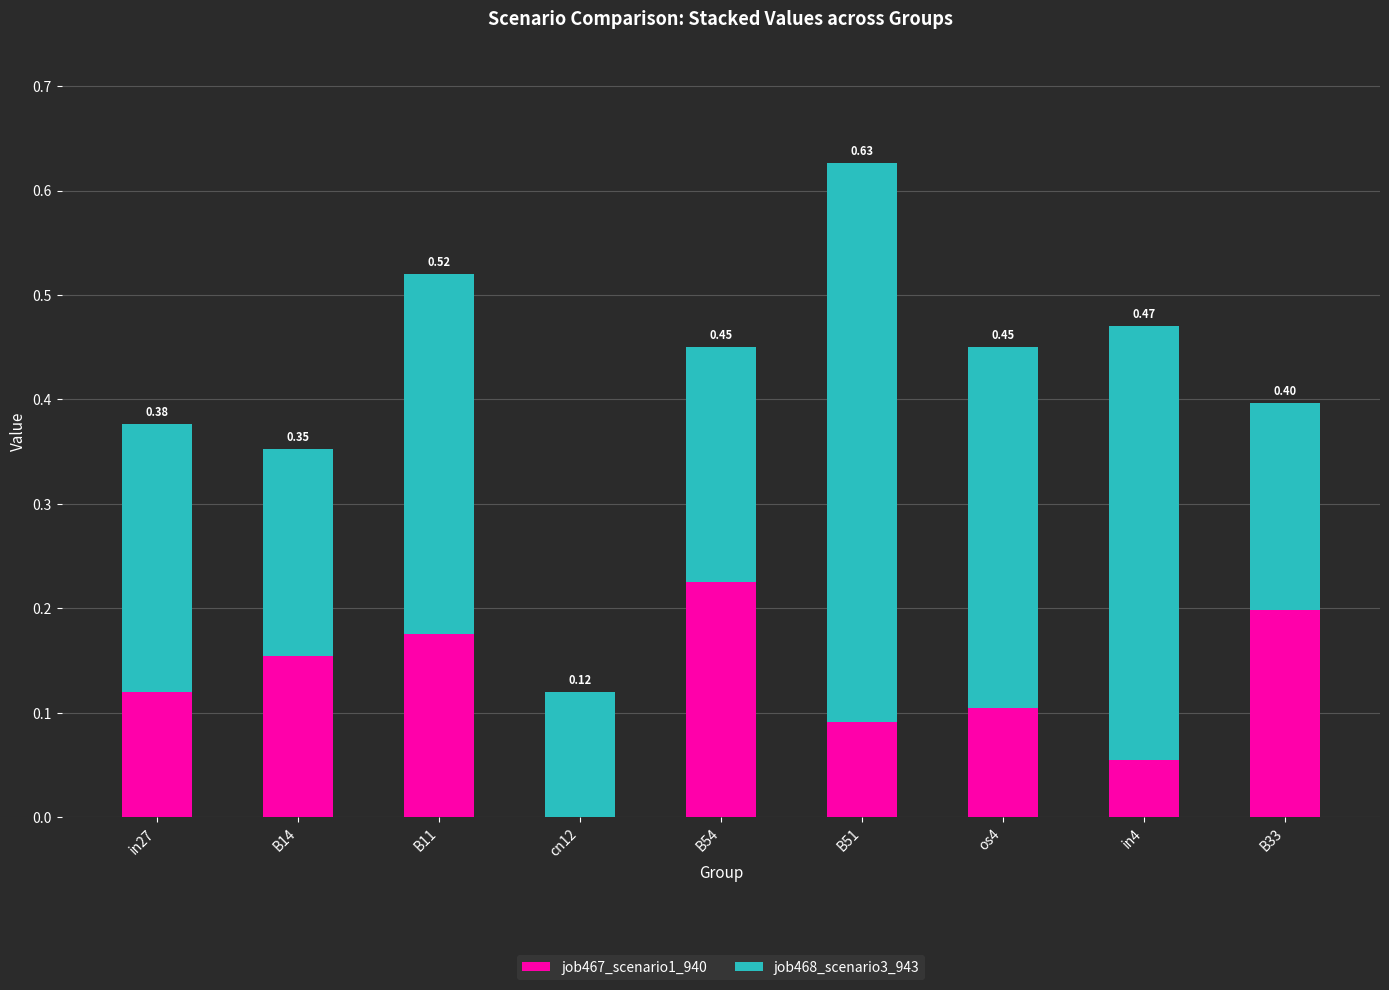

What is the total value across all series at in27?

0.4